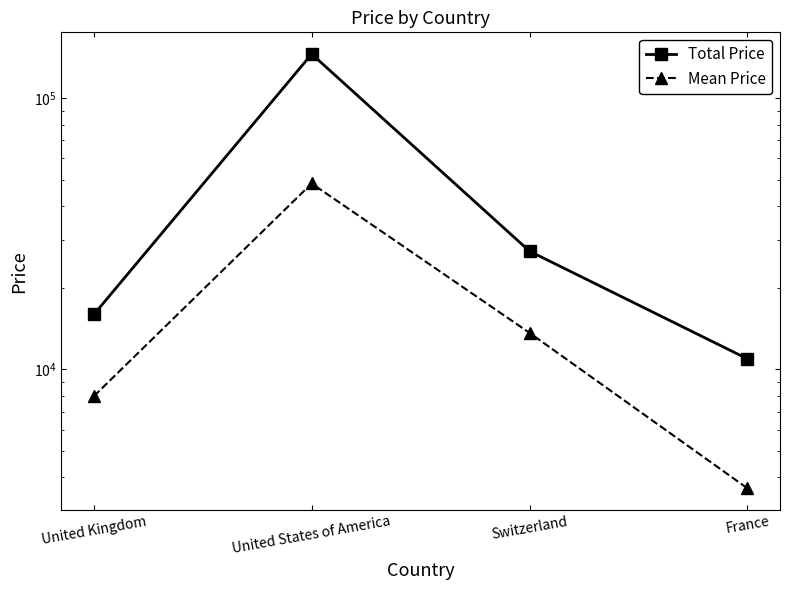

Is it true that Total Price equals 10950 at France?

True